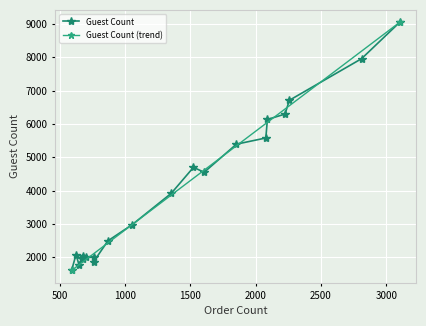

What is the highest value of the Guest Count series?

9052